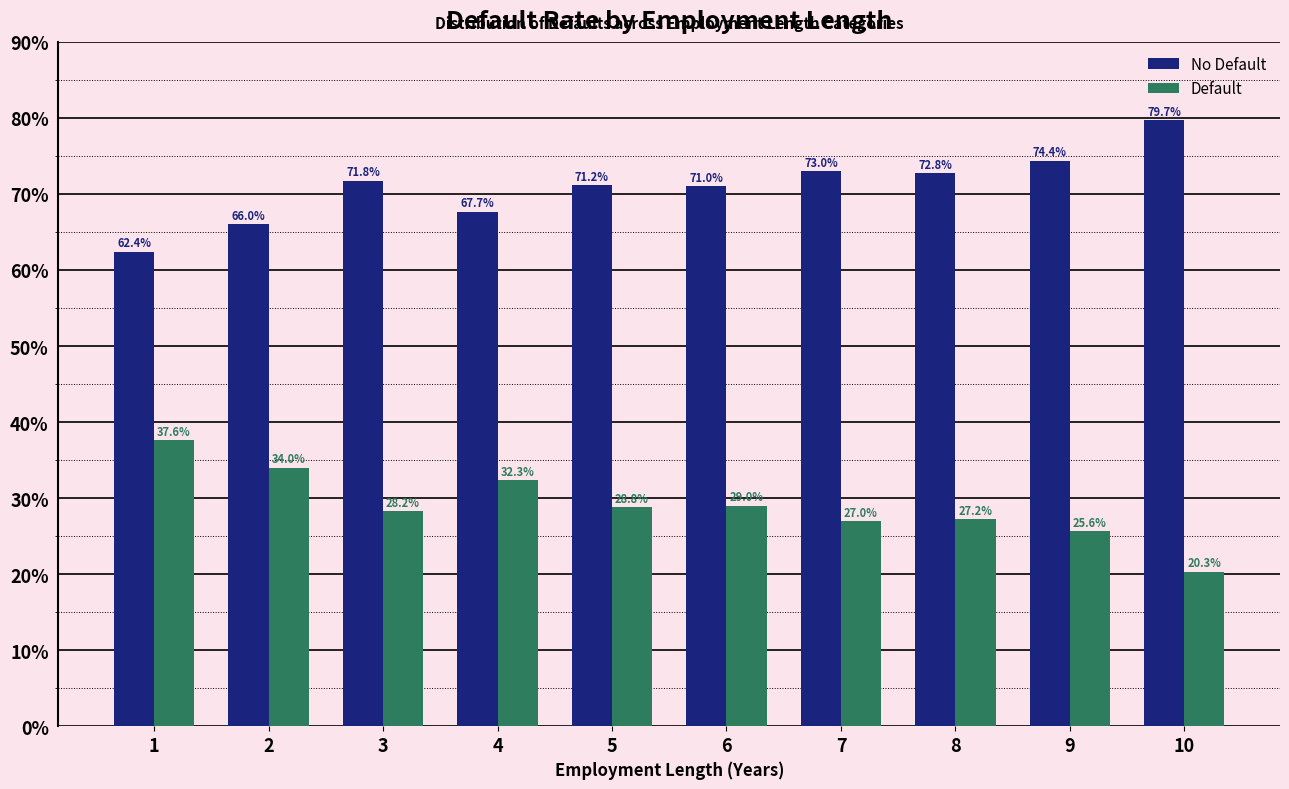

What is the difference between the maximum and minimum values in the No Default series?

17.3